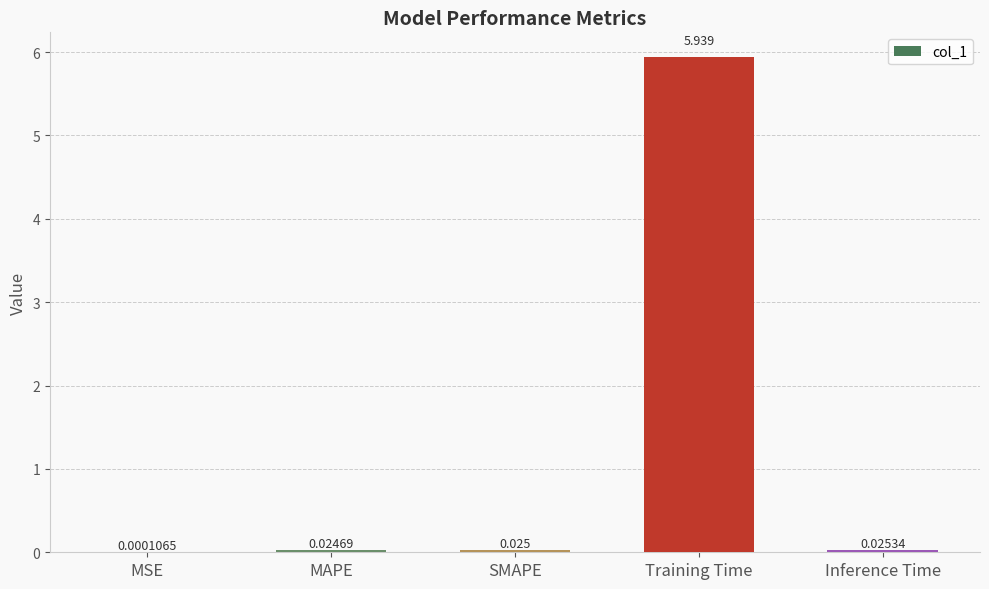

At which category does the chart reach its peak across all series?

Training Time